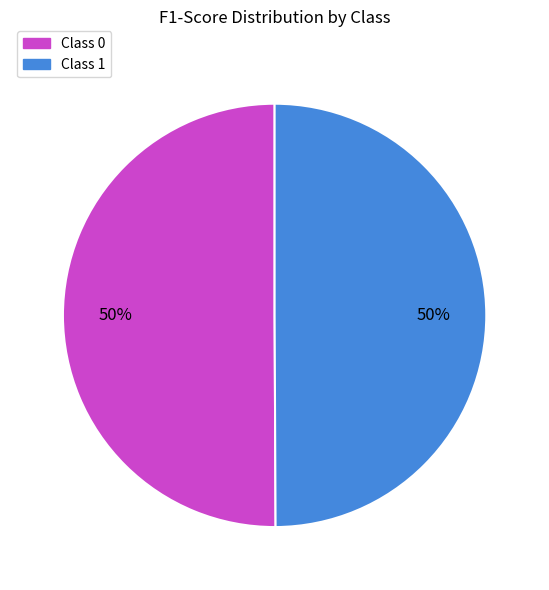

To the nearest percent, what is the average slice percentage?

50%